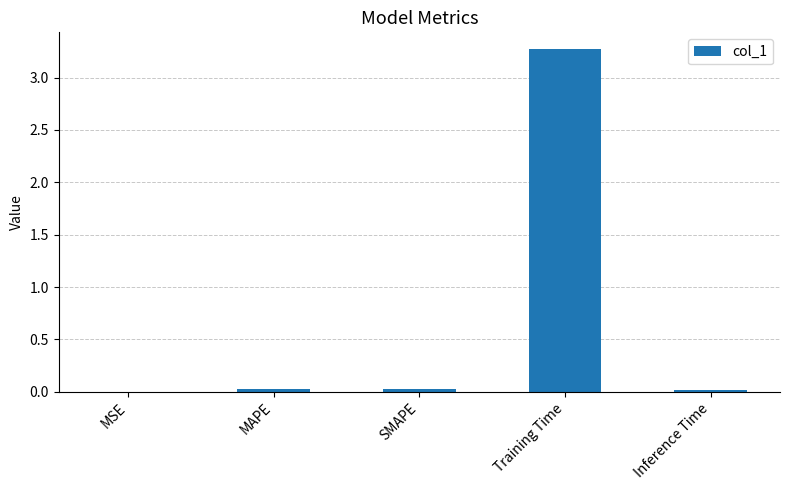

True or false: the data shows 1.5 at Training Time.

False